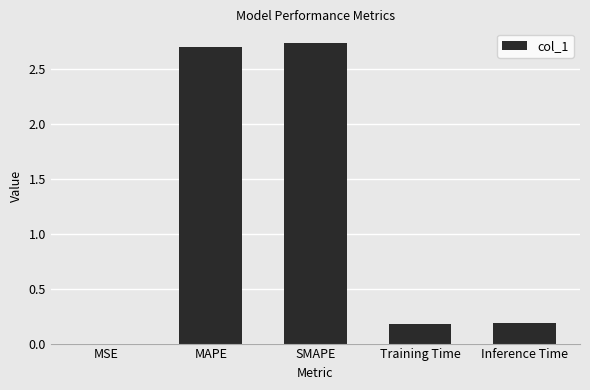

The value at MAPE is 1.1. True or false?

False